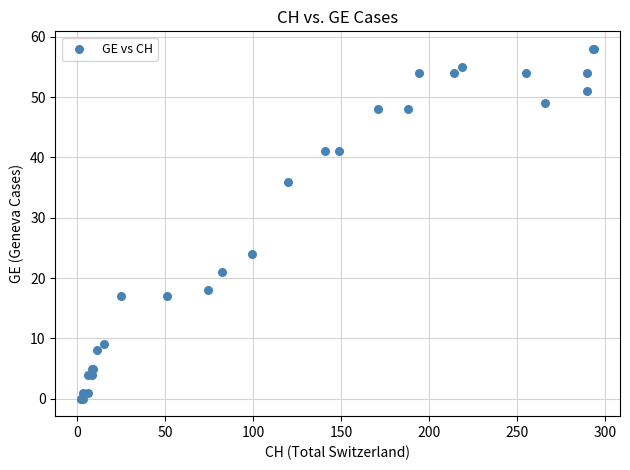

What Y value in the scatter plot is closest to 29?

24